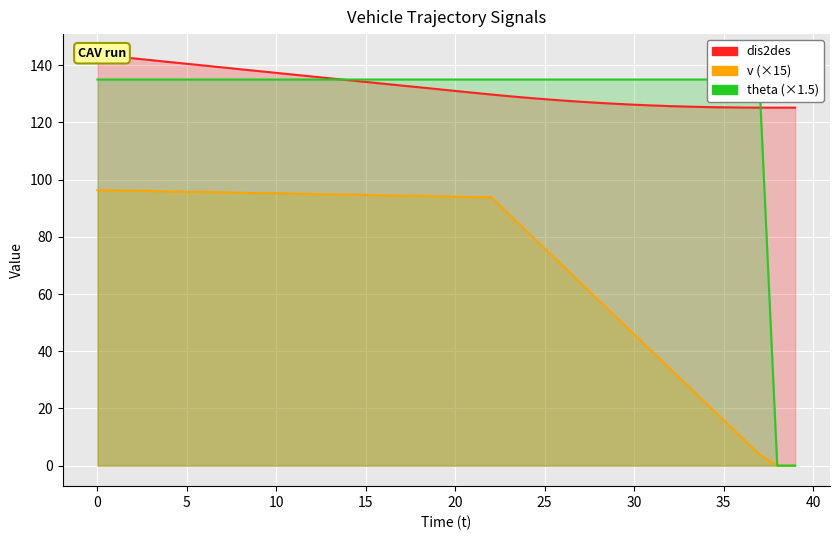

True or false: dis2des and v cross at least once.

False